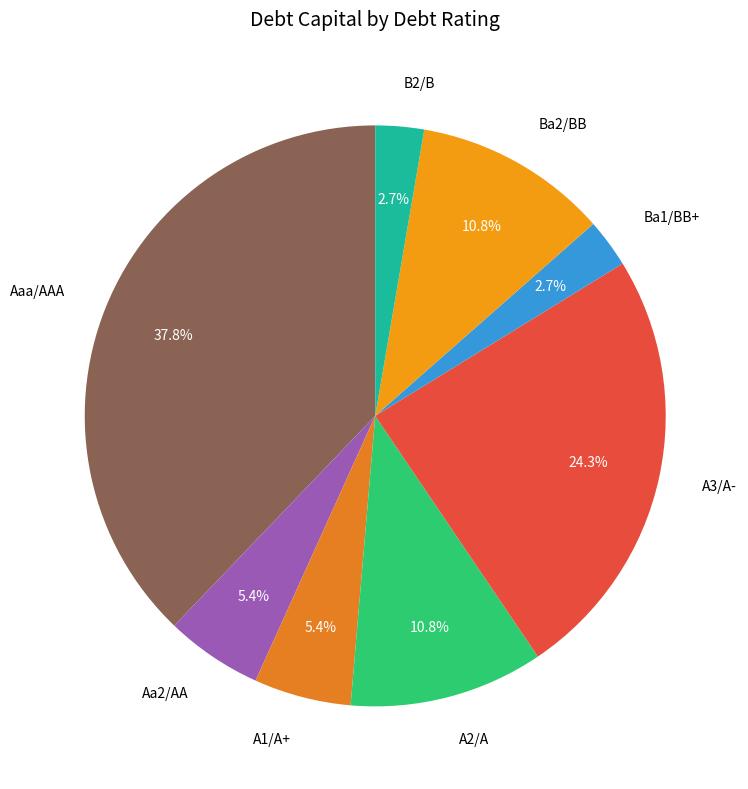

To the nearest percent, what portion does A3/A- represent?

24%